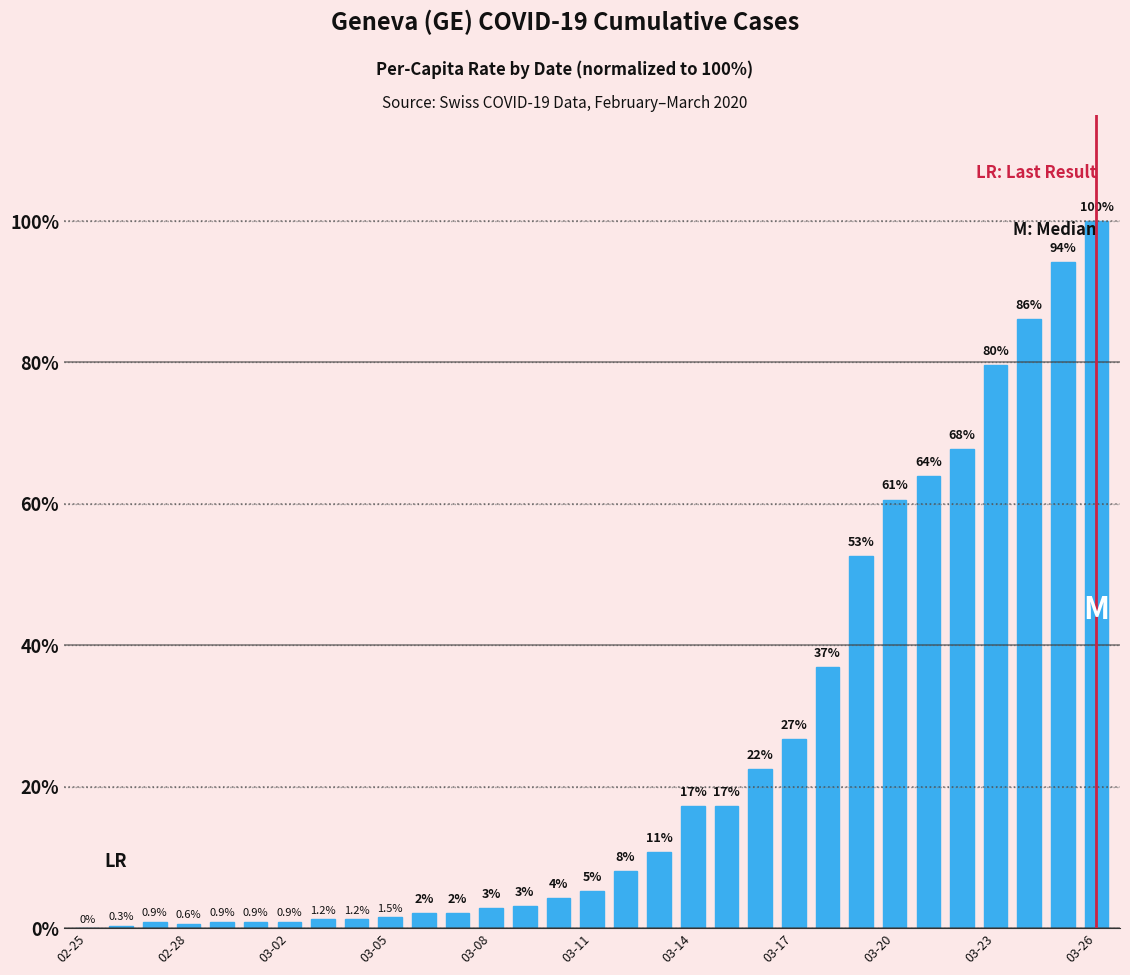

What is the maximum value shown in the chart?

100.0